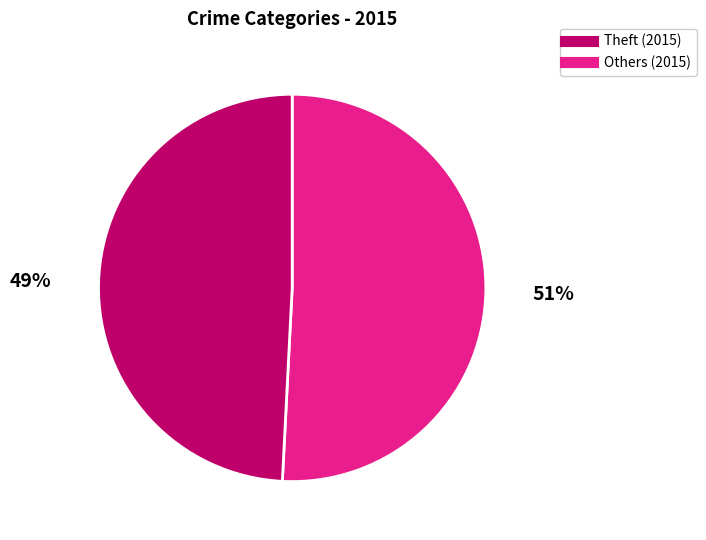

To the nearest percent, what is the average slice percentage?

50%